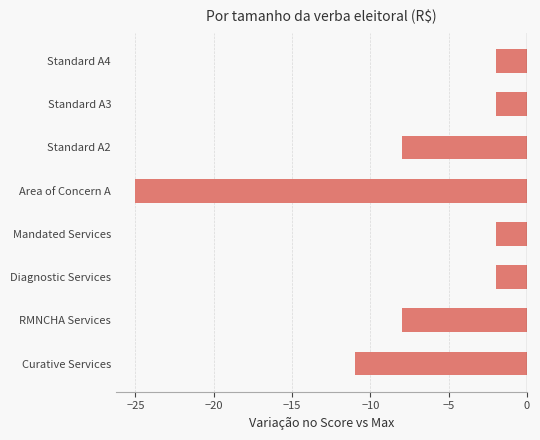

Reading top to bottom, extract all data points from this chart.

-2	-2	-8	-25	-2	-2	-8	-11